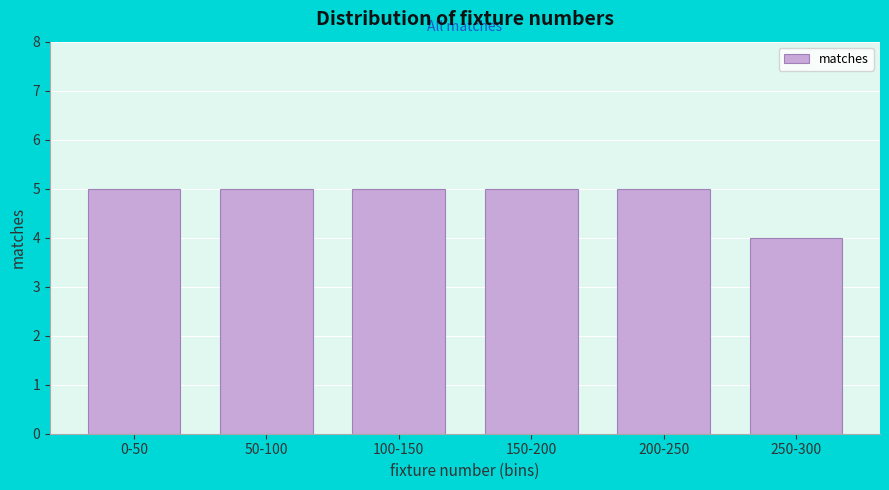

Reading left to right, what are all the values shown in this chart?

5	5	5	5	5	4